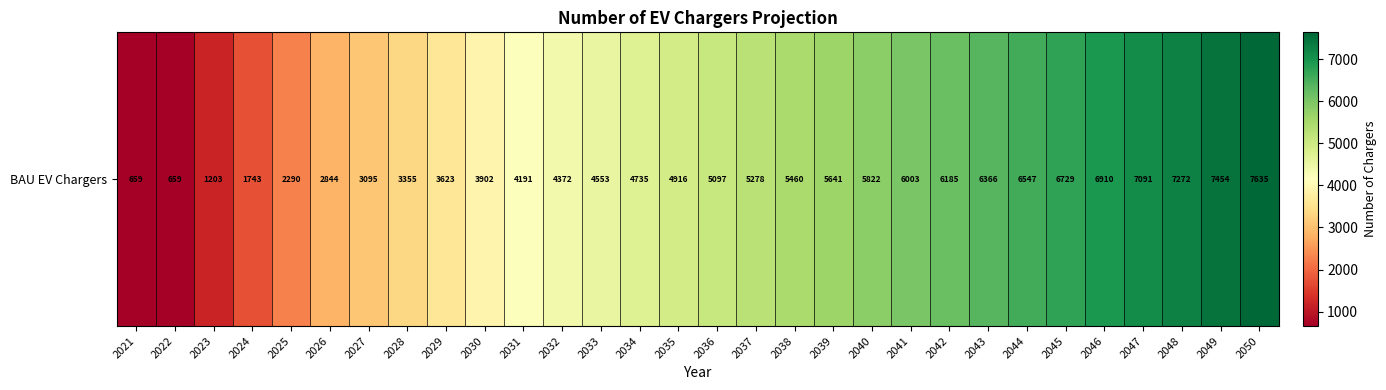

Which has a higher value, 2021 or 2036?

2036